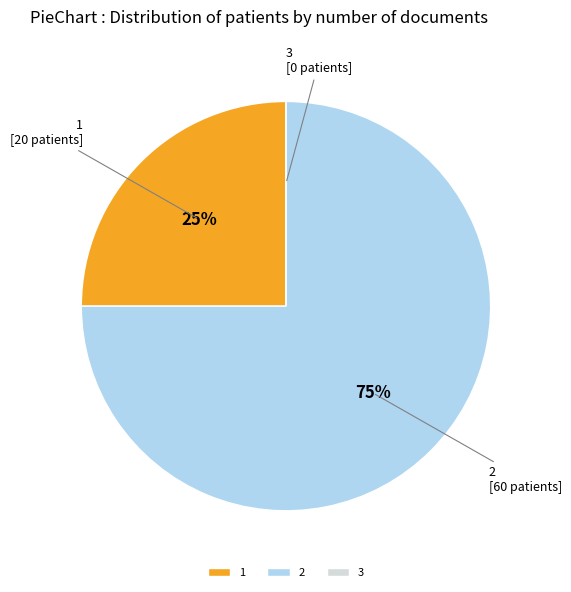

What percentage is the 1 slice, to the nearest percent?

25%